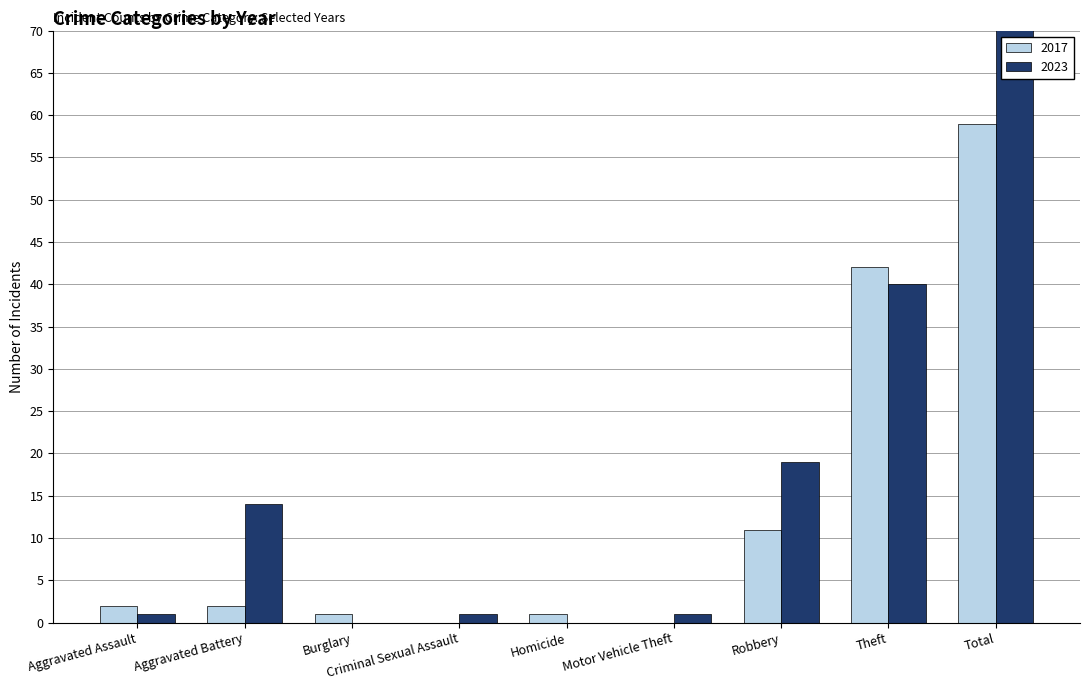

The value of 2023 at Total is 118. True or false?

False